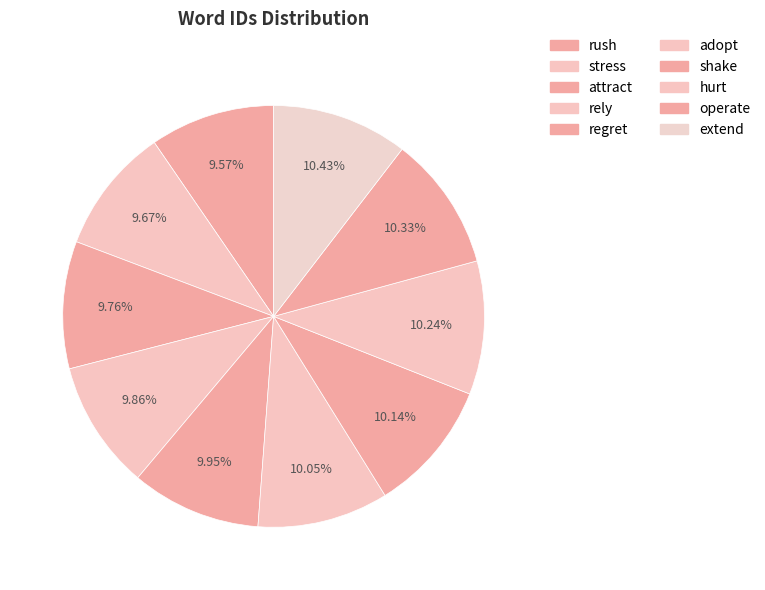

True or false: attract accounts for 10% of the total.

True